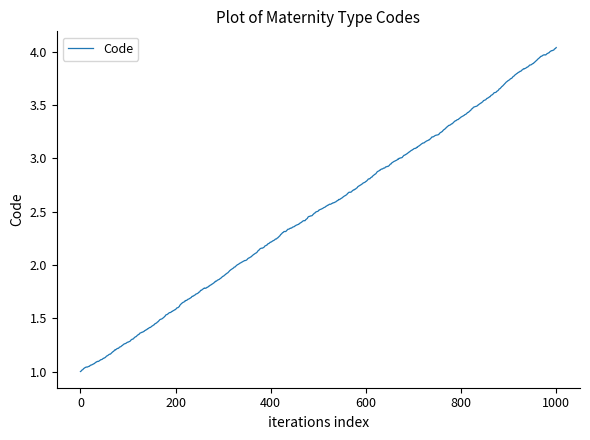

How many lines are shown in the chart?

1